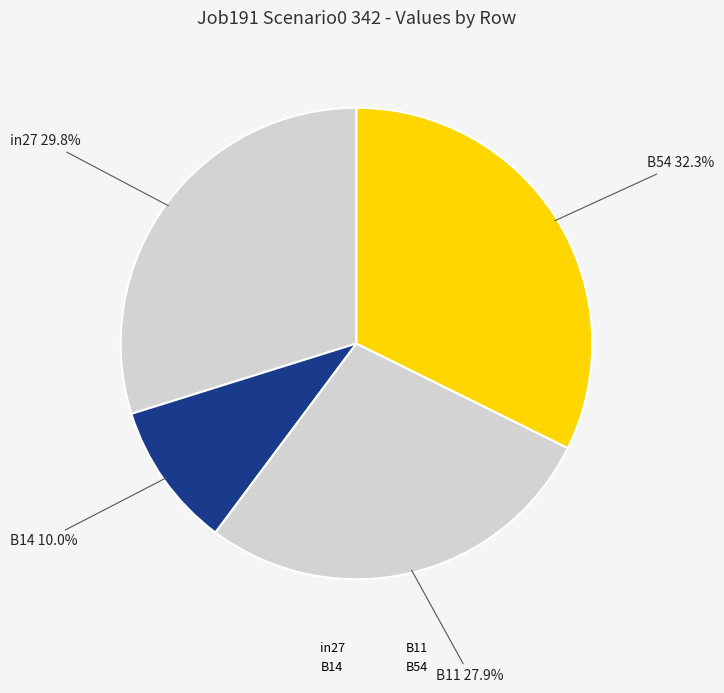

How many slices are in this pie chart?

4